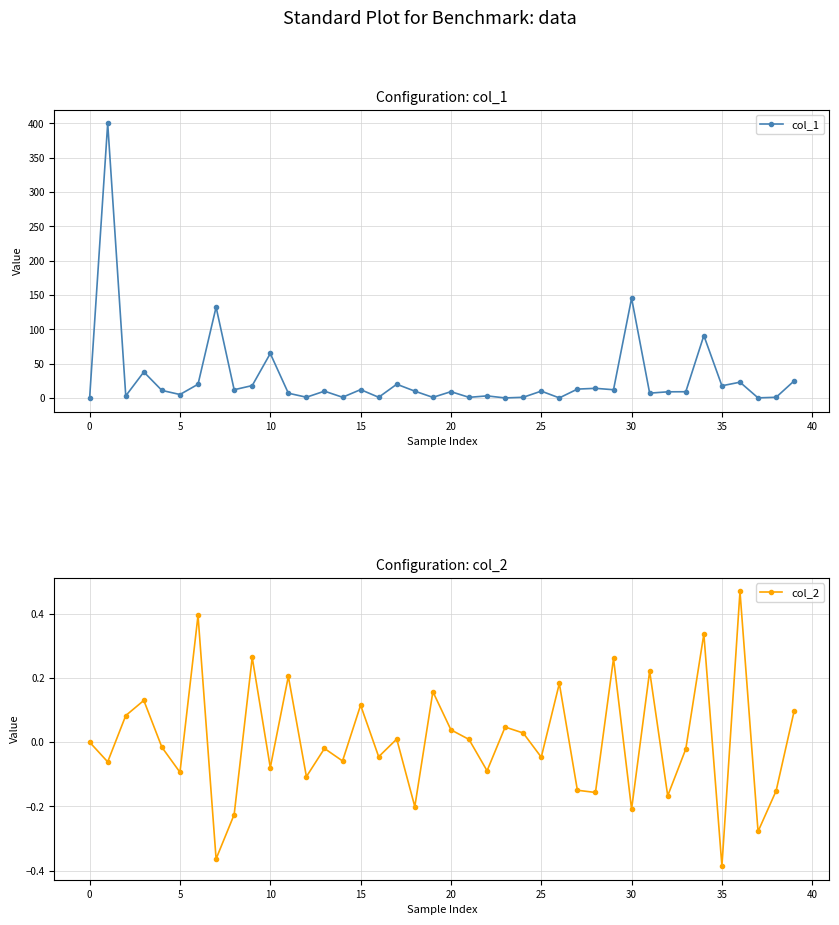

Reading left to right, transcribe all the data shown in this chart.

col_1: 0.0	399.9	3.0	37.9	11.0	5.0	20.0	132.3	12.0	18.0	64.8	6.9	1.1	9.9	1.0	12.1	1.0	20.0	9.9	0.9	9.2	0.9	3.0	0.0	1.0	10.0	0.1	12.9	14.0	12.0	145.3	7.0	8.9	9.1	90.9	17.7	23.0	0.1	1.0	24.9
col_2: 0.0	-0.1	0.1	0.1	-0.0	-0.1	0.4	-0.4	-0.2	0.3	-0.1	0.2	-0.1	-0.0	-0.1	0.1	-0.0	0.0	-0.2	0.2	0.0	0.0	-0.1	0.0	0.0	-0.0	0.2	-0.1	-0.2	0.3	-0.2	0.2	-0.2	-0.0	0.3	-0.4	0.5	-0.3	-0.2	0.1